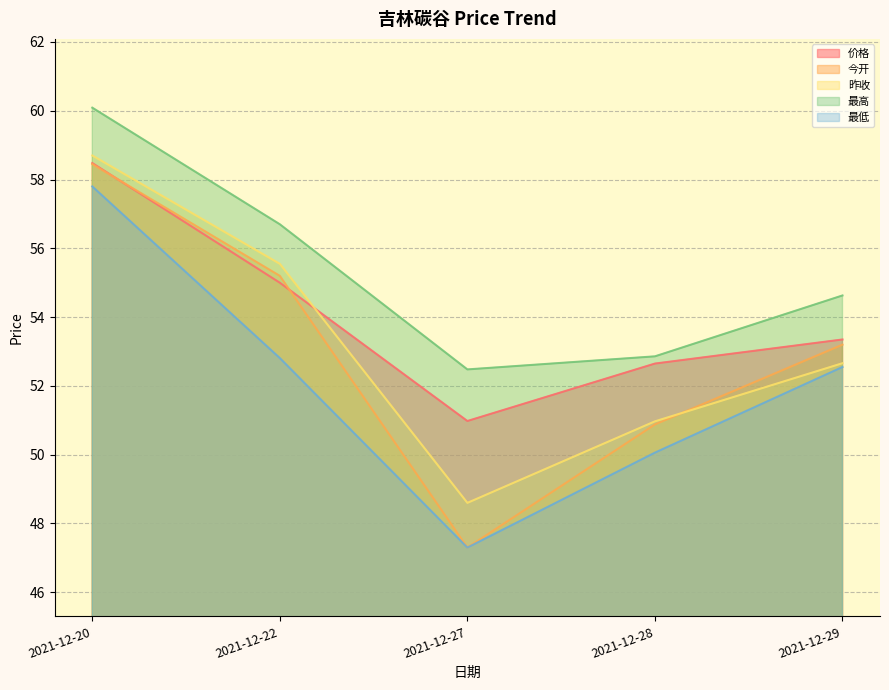

How many lines are shown in the chart?

5